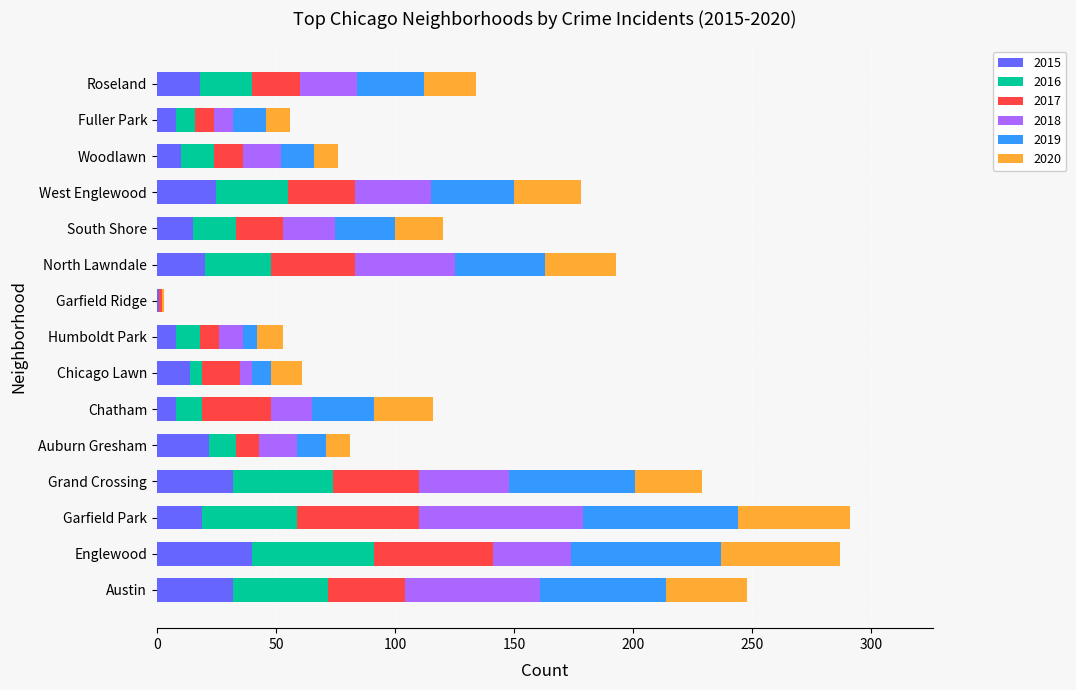

What is the total value across all series at Garfield Park?

291